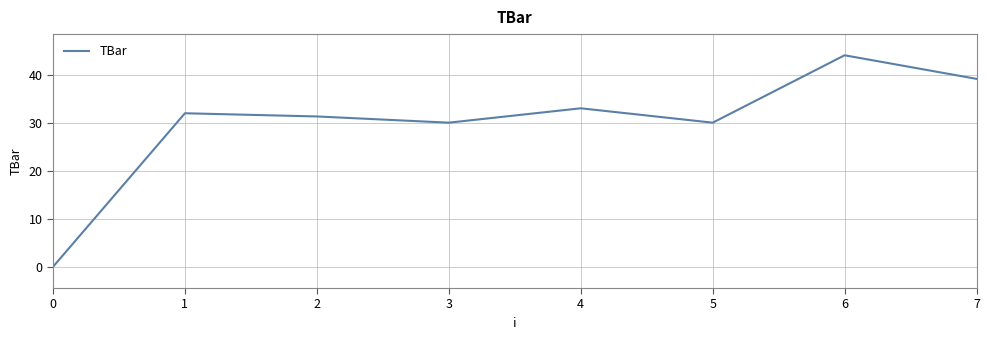

What is the approximate value at 3?

30.0